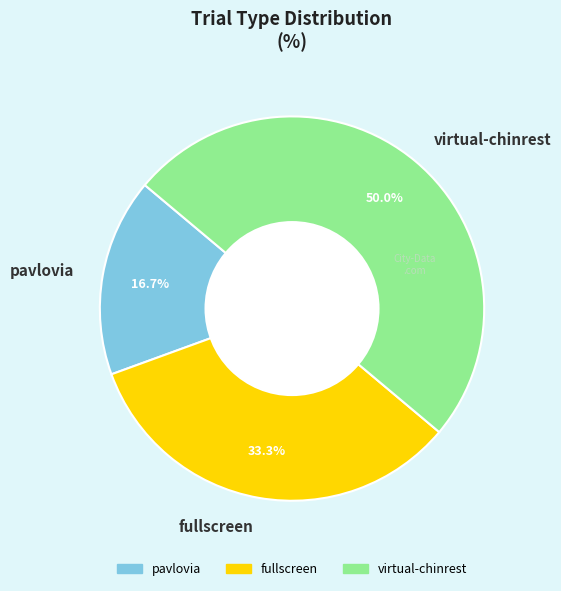

To the nearest percent, what portion does virtual-chinrest represent?

50%